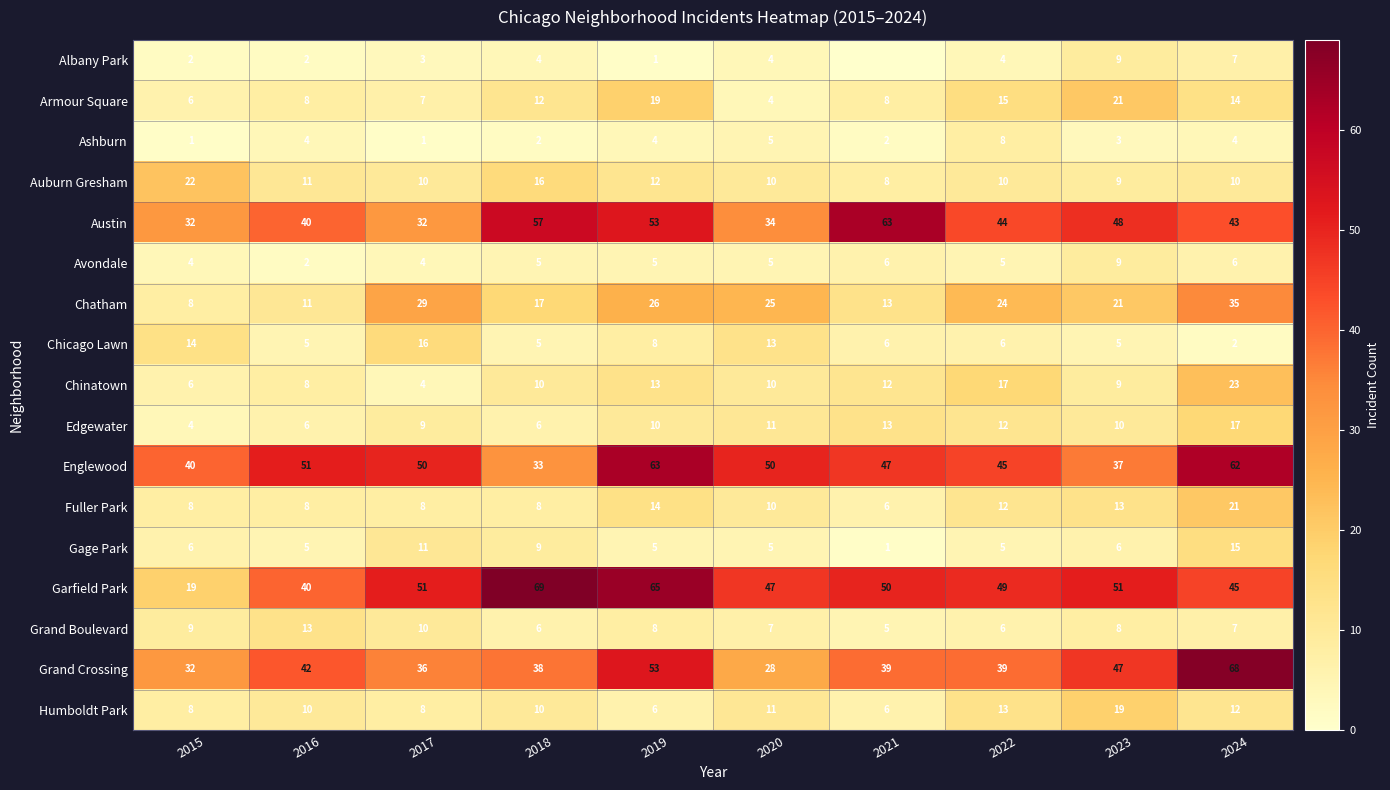

What is the total value across all series at 2022?

314